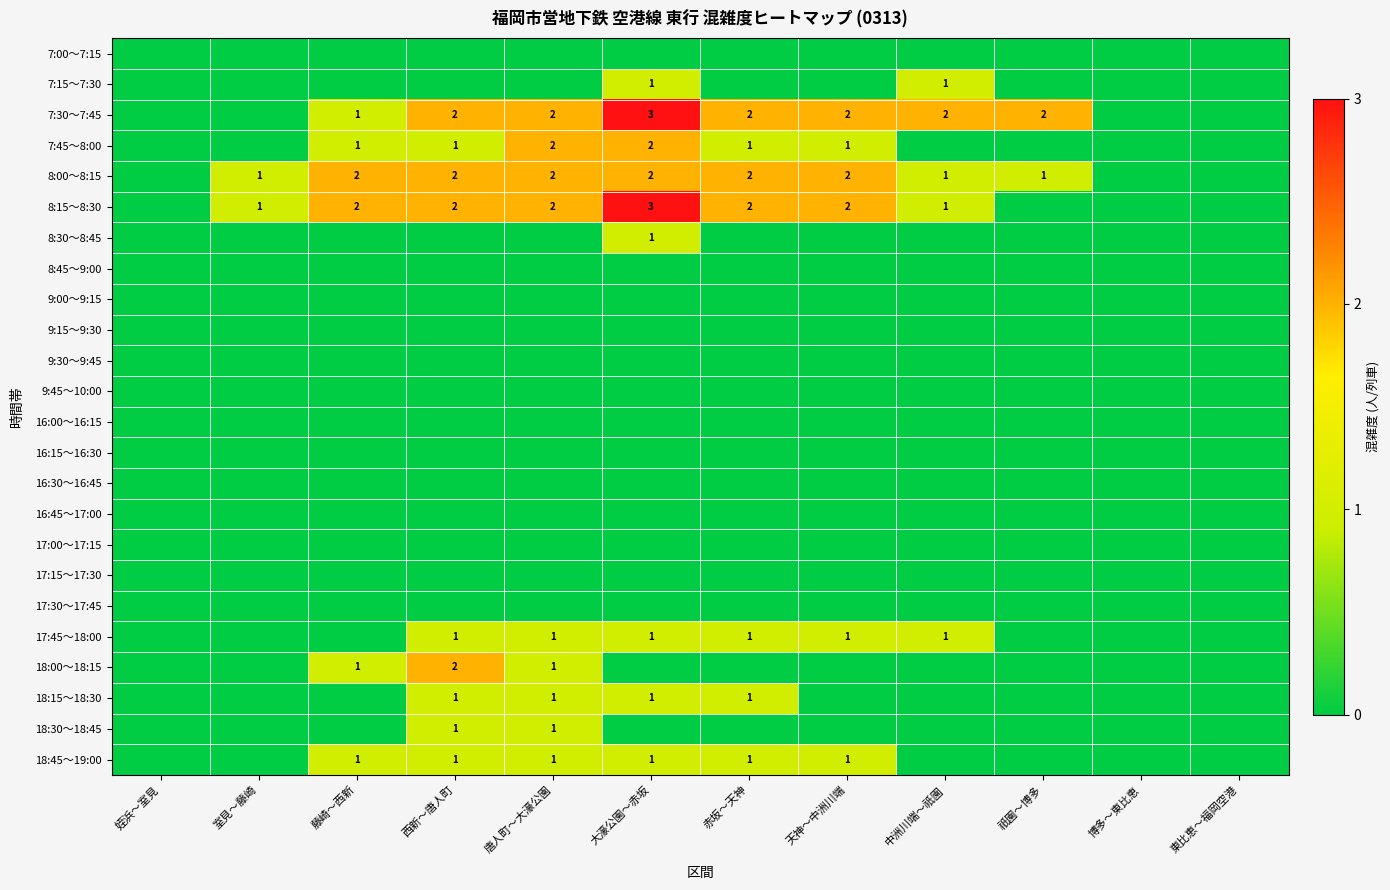

Is it true that 8:00～8:15 equals 2 at 唐人町～大濠公園?

True